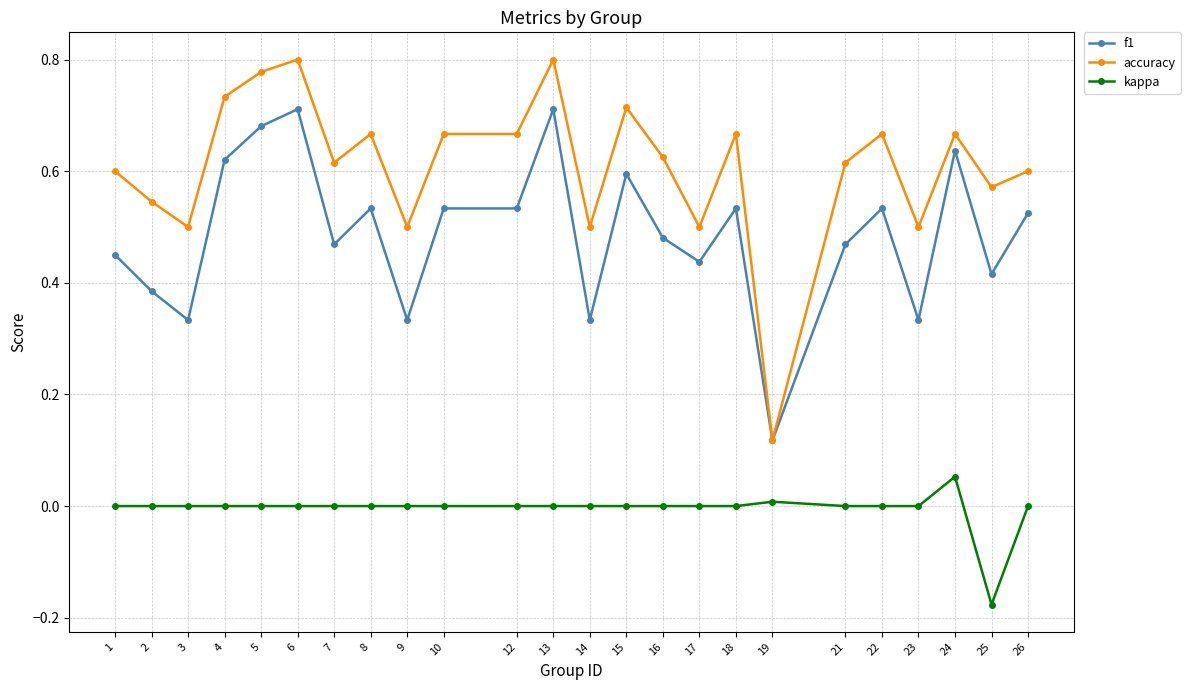

Does the chart display data point markers on the line(s)?

Yes